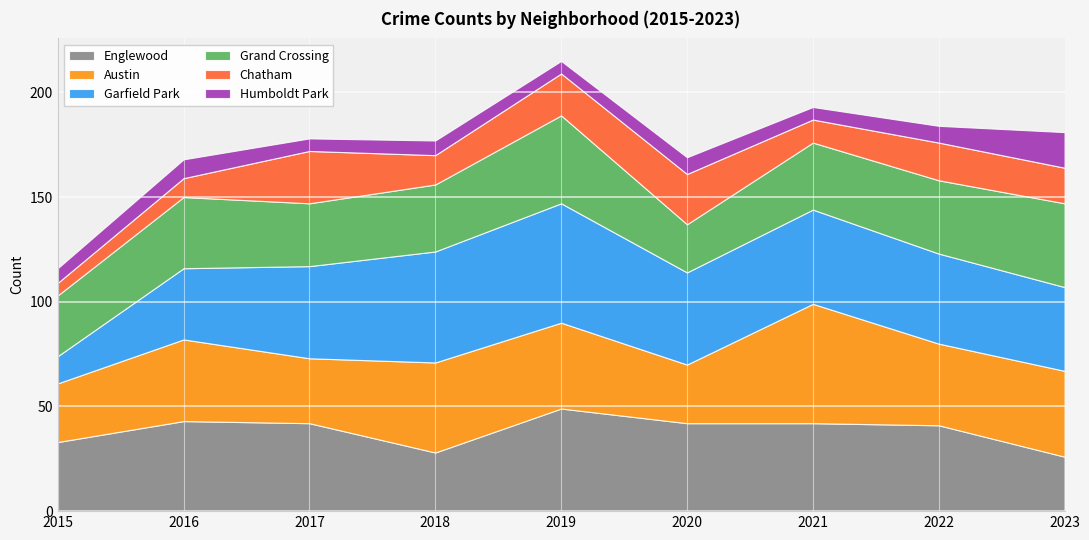

Between 2022 and 2021, which is larger?

2021